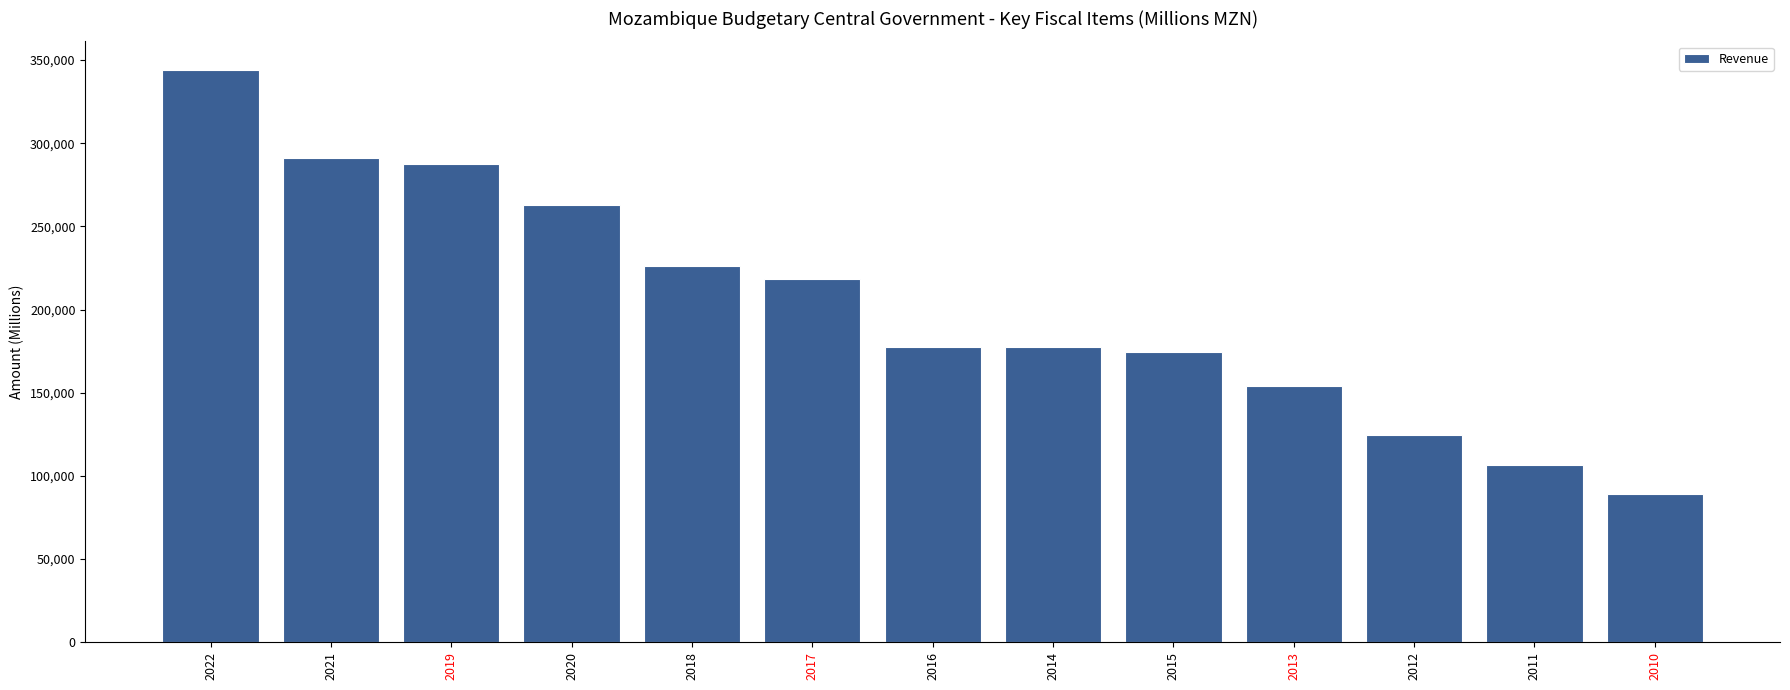

What is the label of the 5th bar from the left?

2018